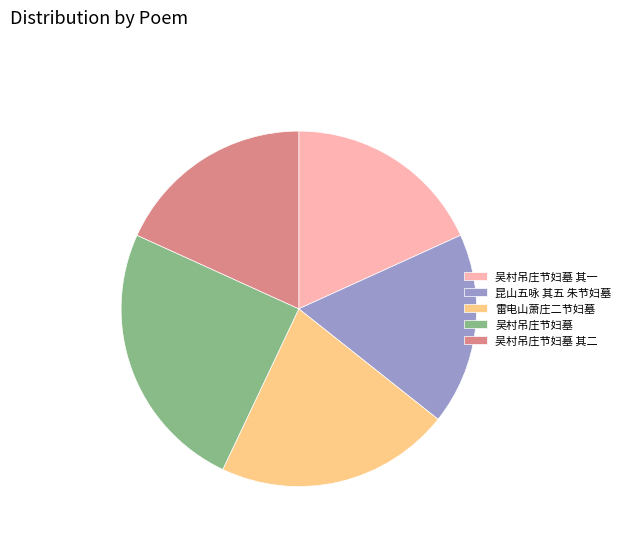

Count the number of slices in the pie.

5